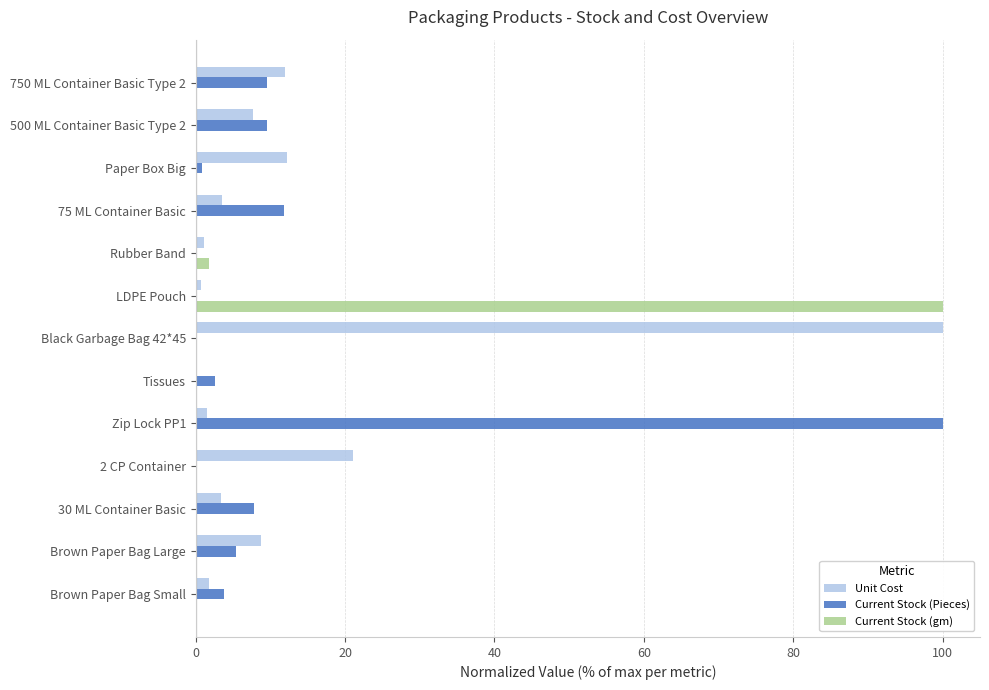

The value of Current Stock (Pieces) at 30 ML Container Basic is 14.1. True or false?

False